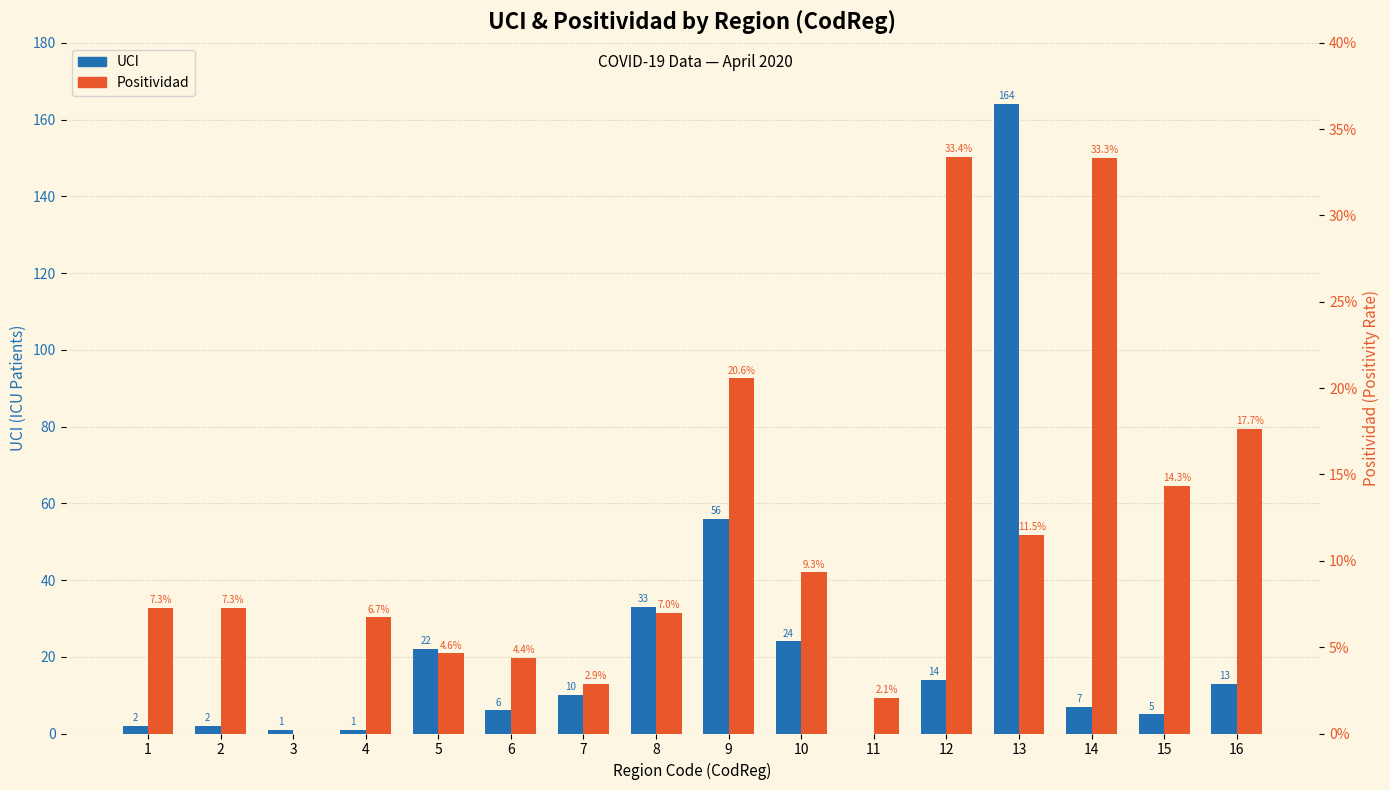

At how many categories does at least one series exceed 35?

2